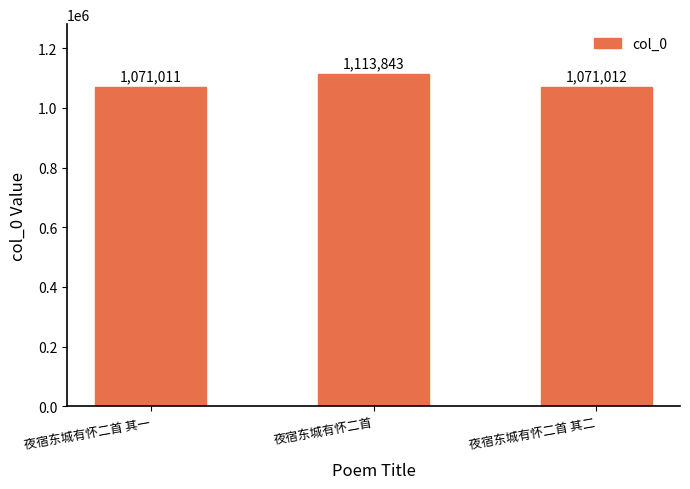

Is it true that the value at 夜宿东城有怀二首 其二 is 1071012?

True